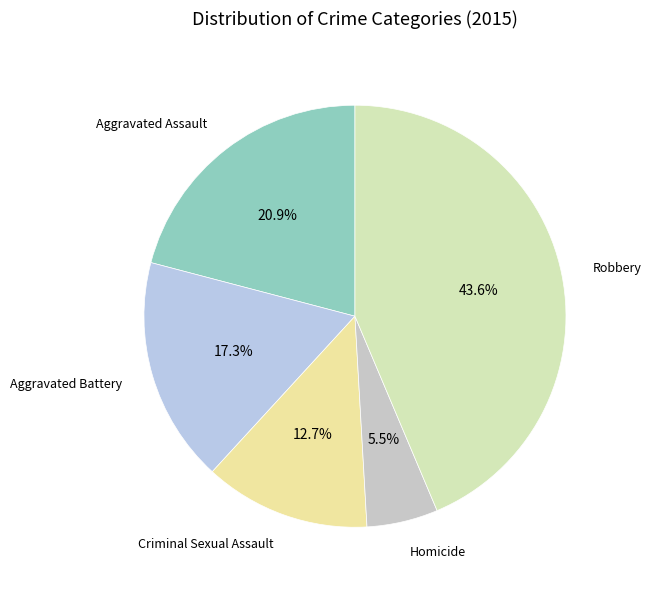

How many segments does this pie chart have?

5